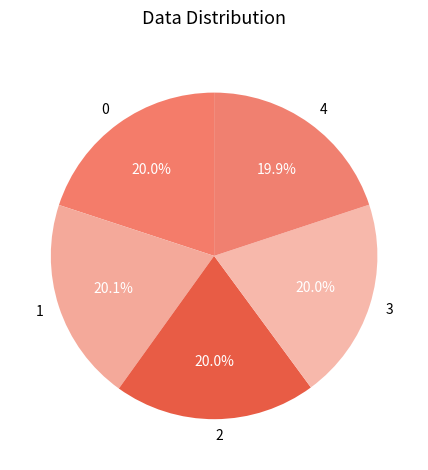

Does 2 represent more than half of the total?

No